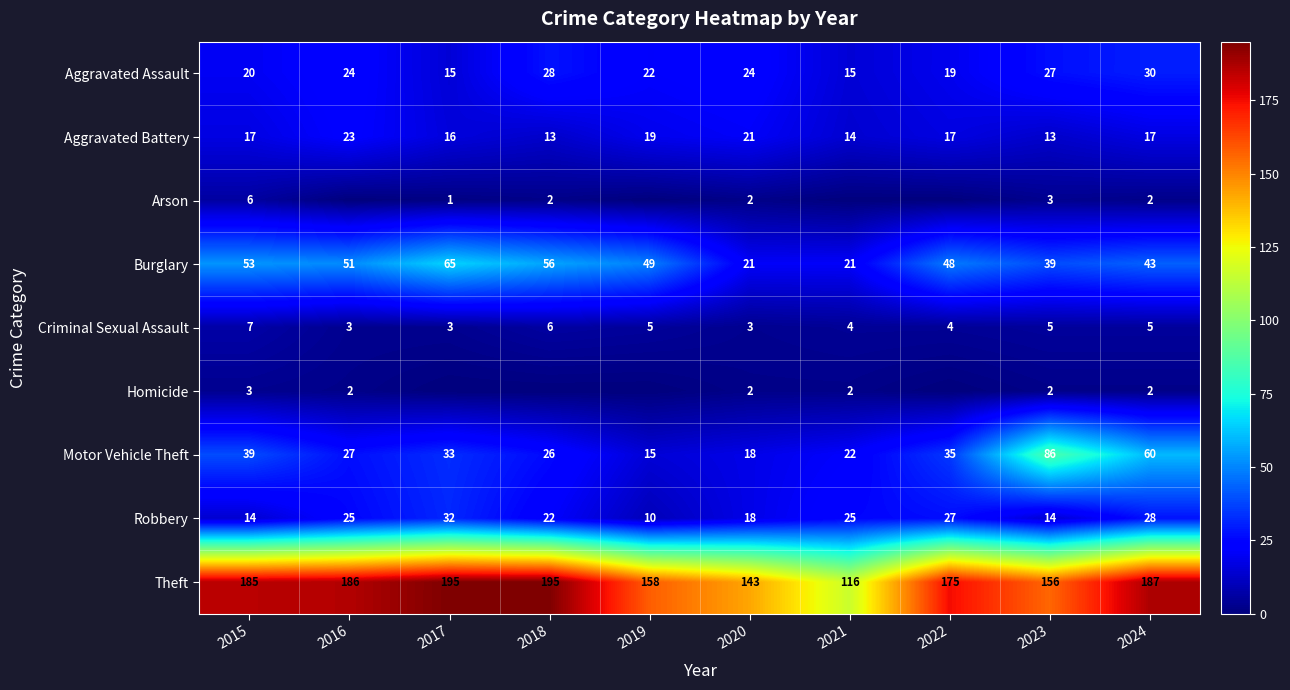

Read the Theft value at 2020, to the nearest 5.

145